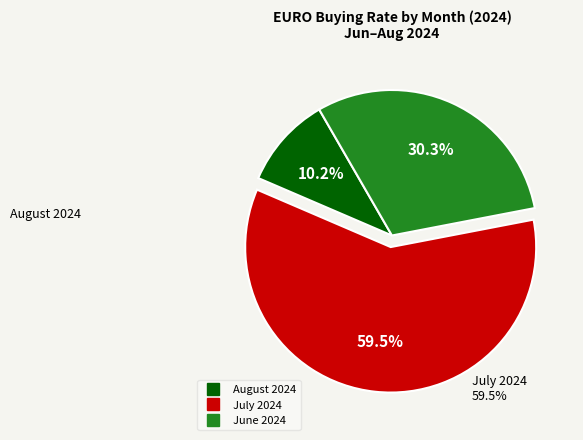

Is there any slice that represents more than half of the pie?

Yes